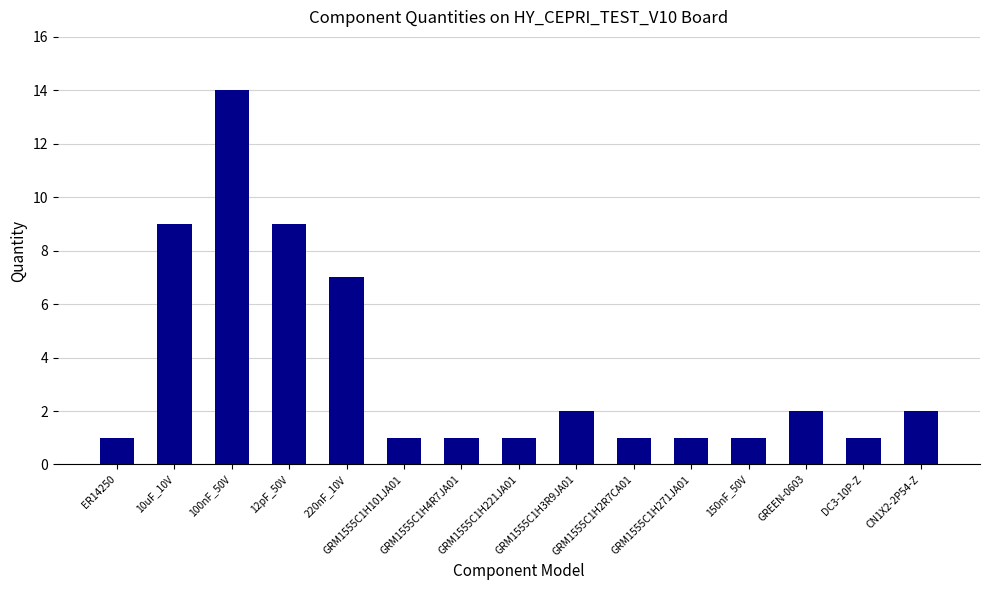

The value at ER14250 is 1. True or false?

True